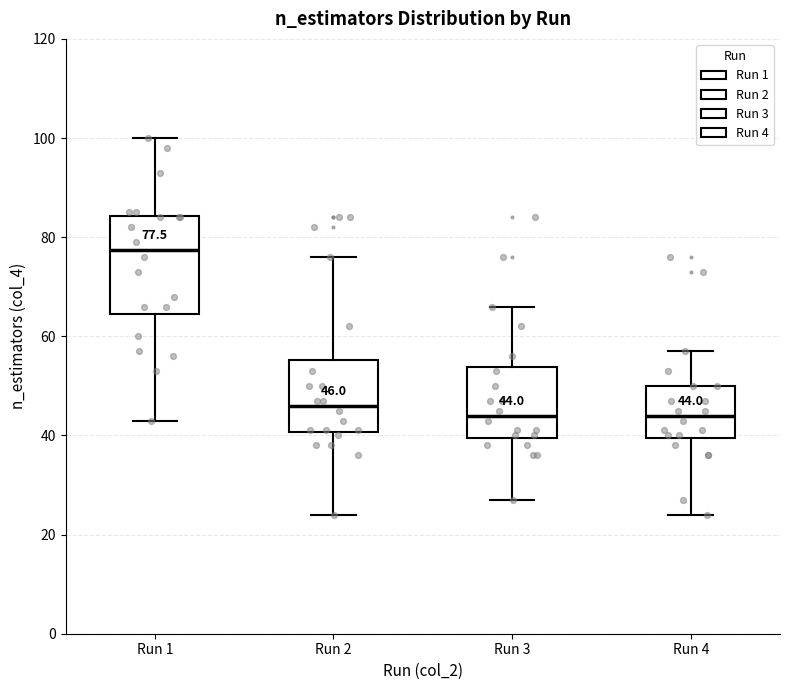

Comparing the boxes themselves (not the whiskers), which one is the tallest?

Run 1